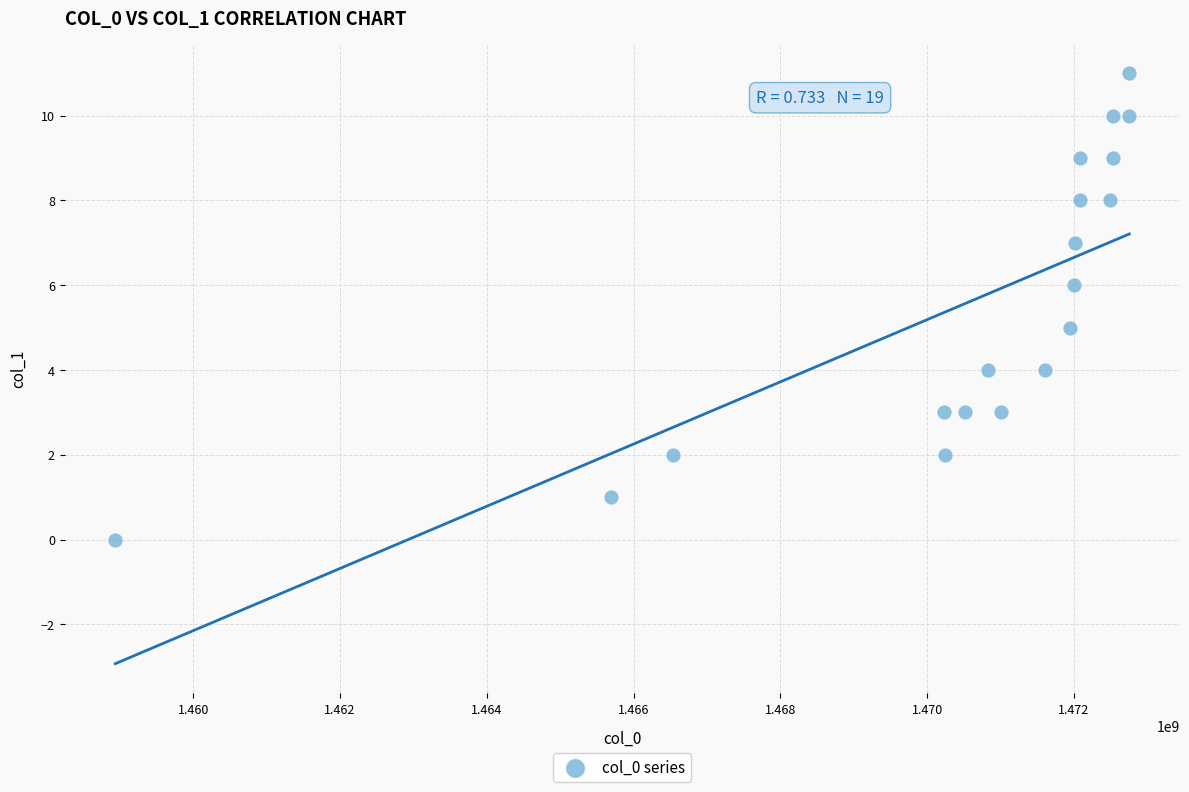

What is the range of X values (max minus min)?

13813226